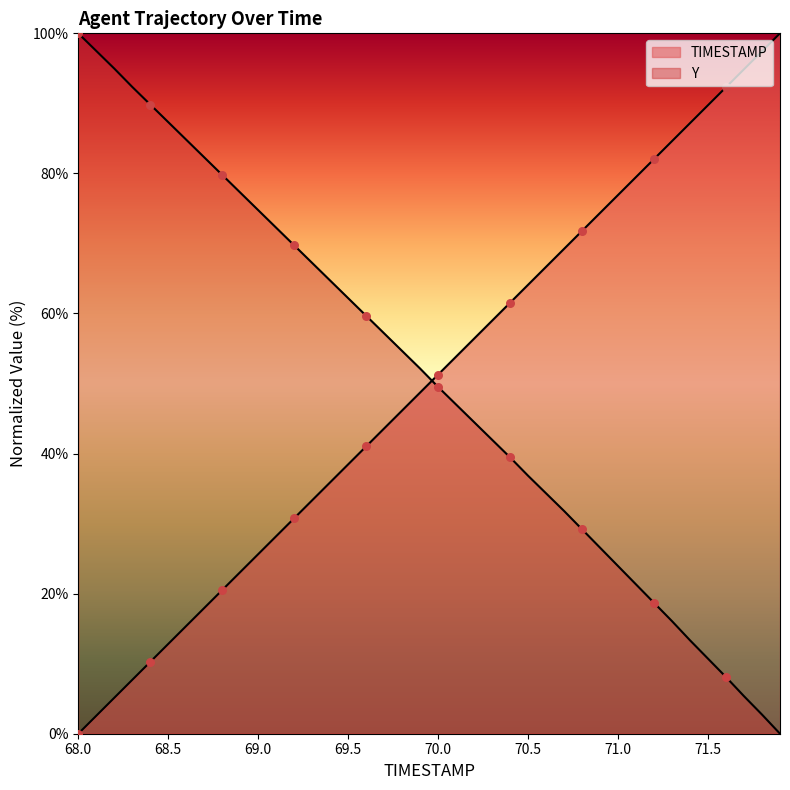

Which series contains the lowest Y value?

TIMESTAMP